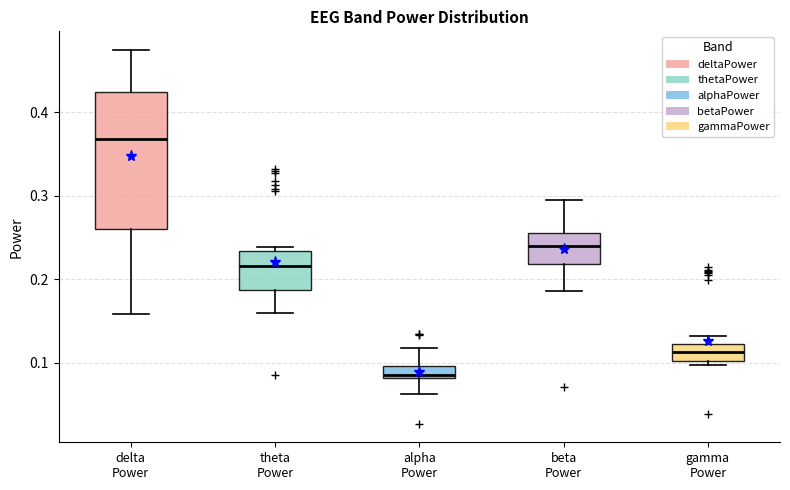

Which box has the lowest median line?

alpha Power